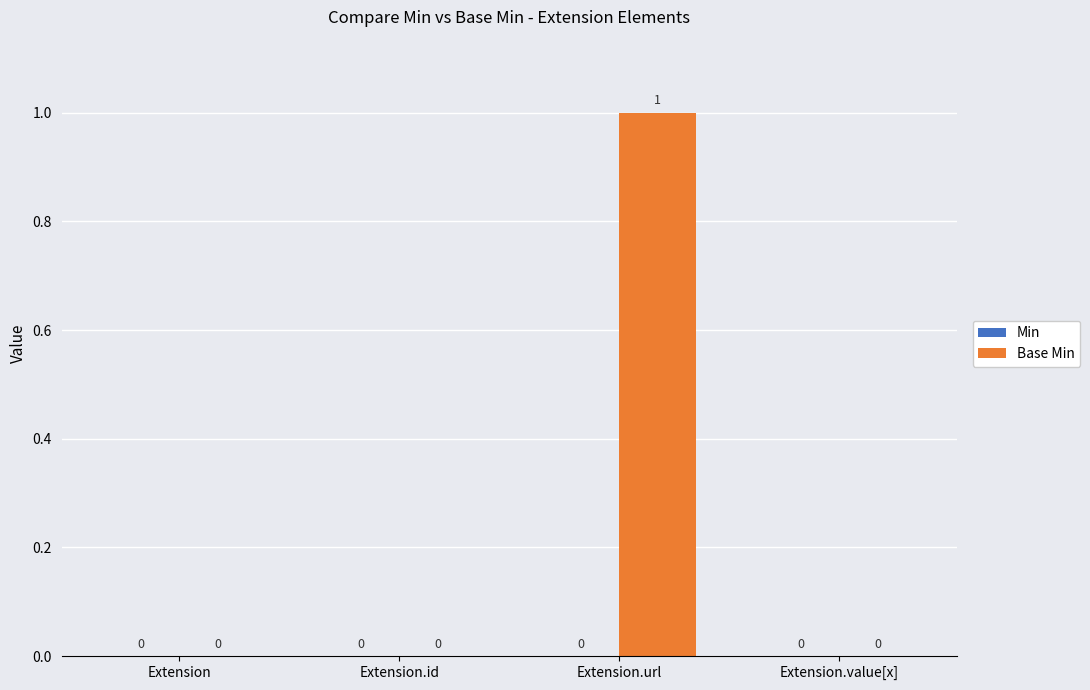

Reading left to right, list all the values displayed in this chart.

Extension=0	Extension.id=0	Extension.url=1	Extension.value[x]=0